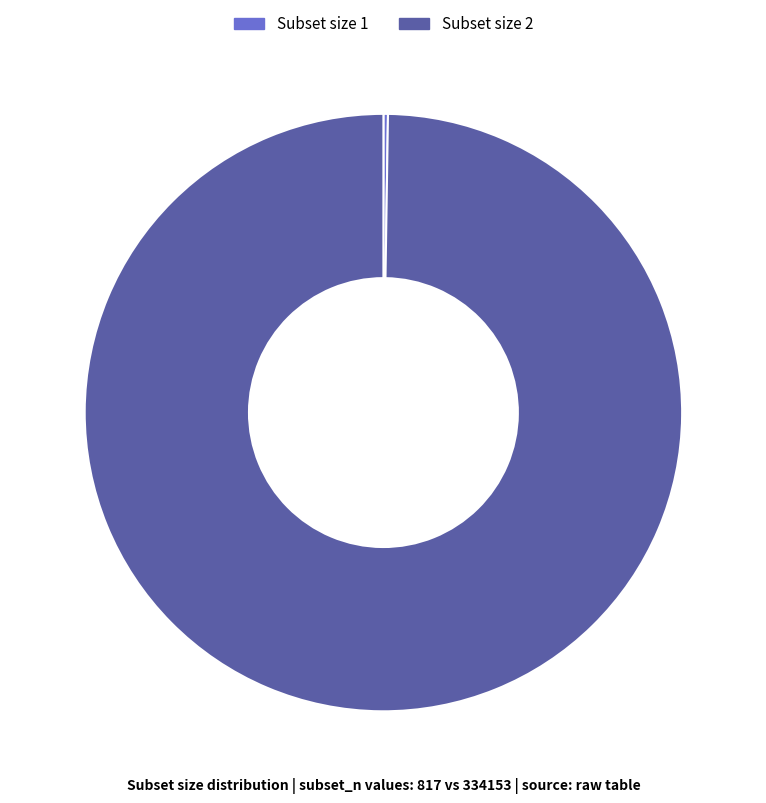

Is there any slice that represents more than half of the pie?

Yes